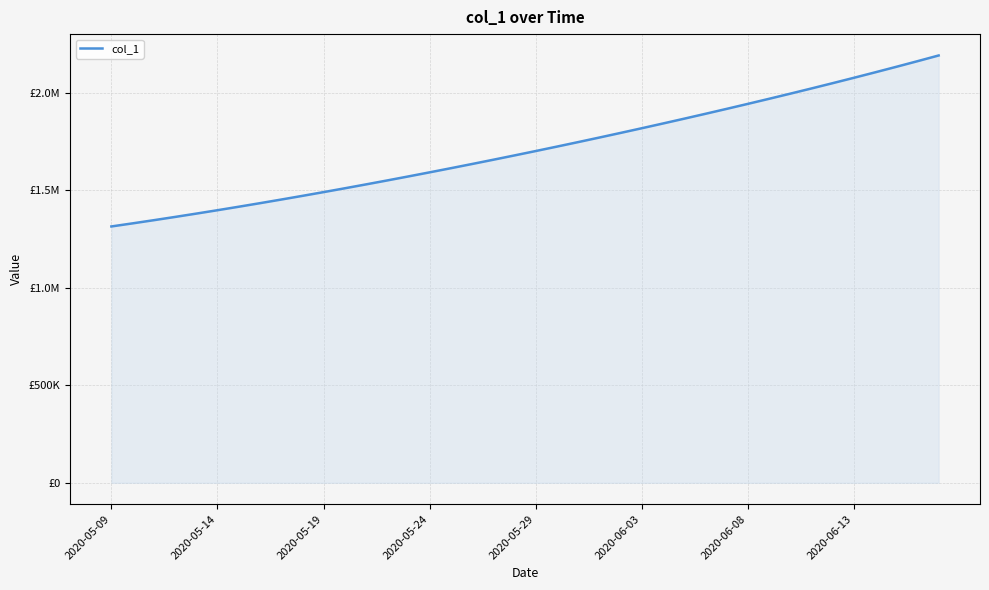

Is this an area chart (filled region under the line)?

Yes